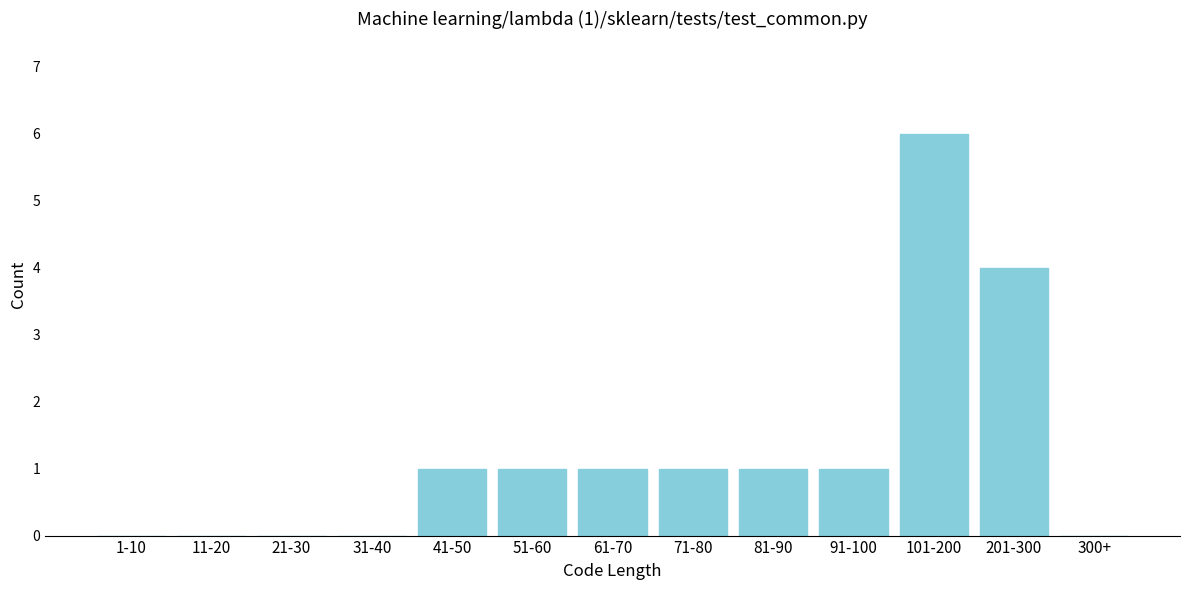

Reading right to left, transcribe all the data shown in this chart.

300+=0	201-300=4	101-200=6	91-100=1	81-90=1	71-80=1	61-70=1	51-60=1	41-50=1	31-40=0	21-30=0	11-20=0	1-10=0